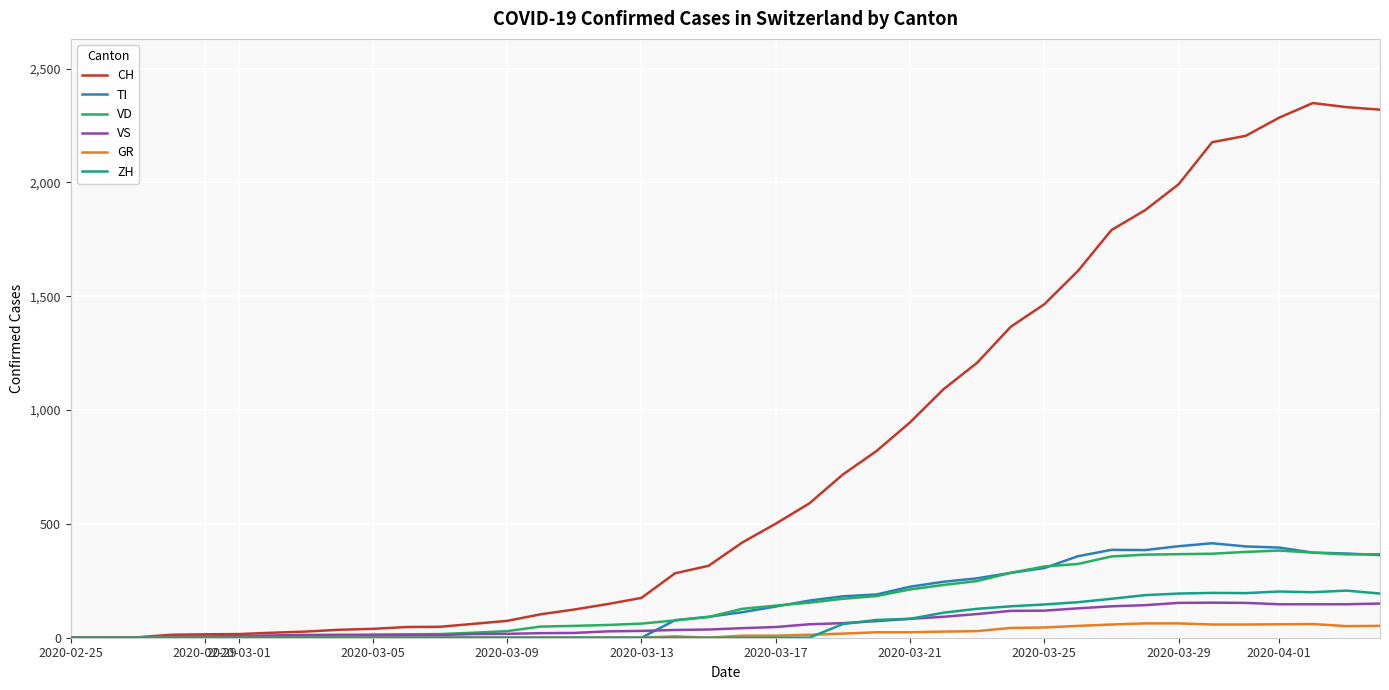

What is the maximum value shown in the chart?

2349